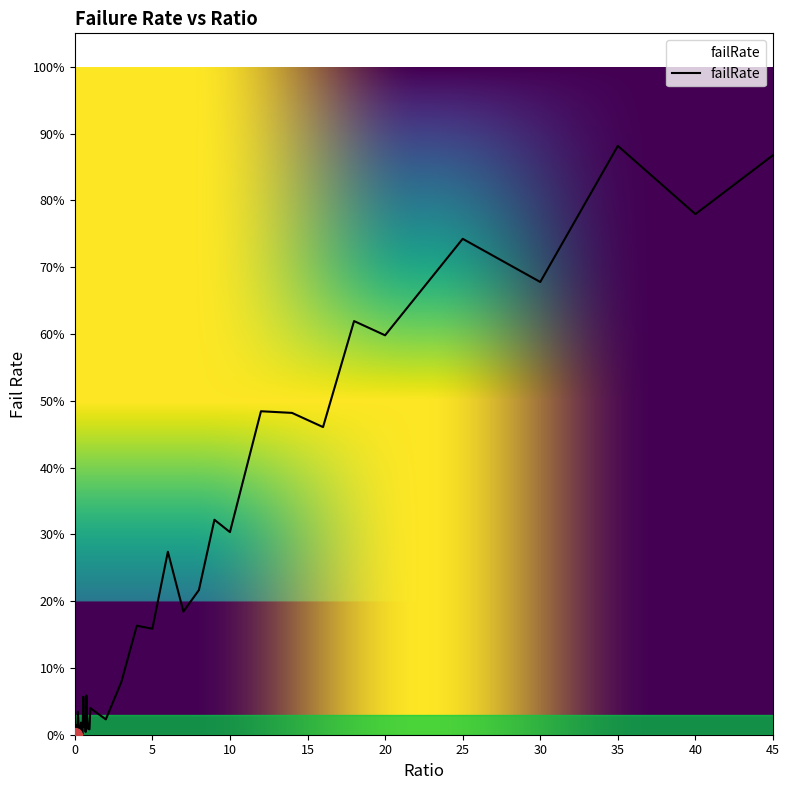

Where is the first local maximum?

0.1